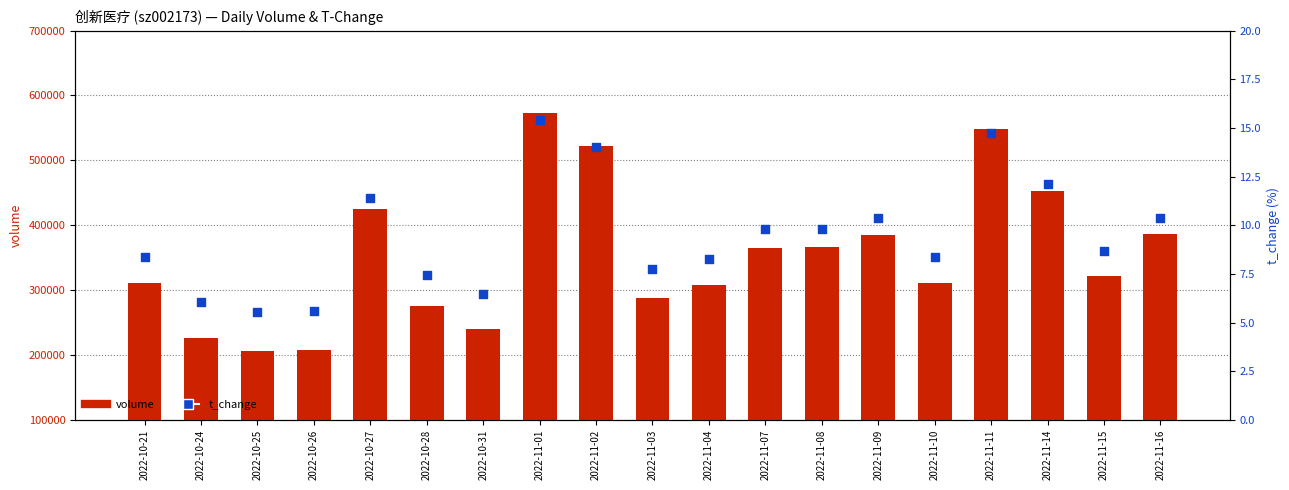

Which series has the largest total across all categories?

volume